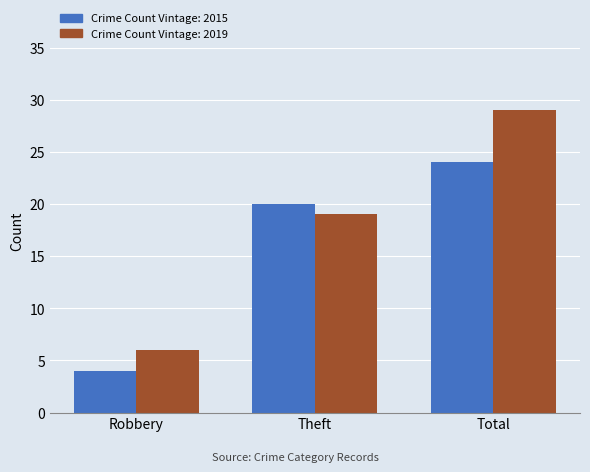

What is the greatest value displayed?

29